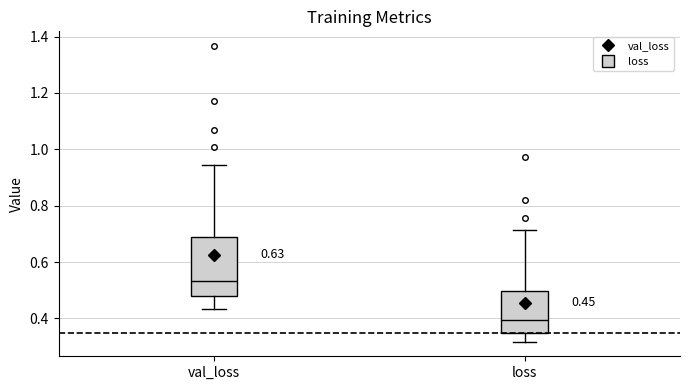

Comparing the boxes themselves (not the whiskers), which one is the tallest?

val_loss